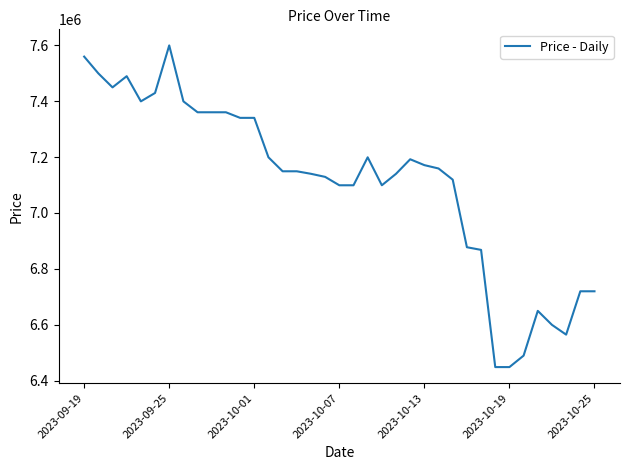

What is the difference between the maximum and minimum values?

1150000